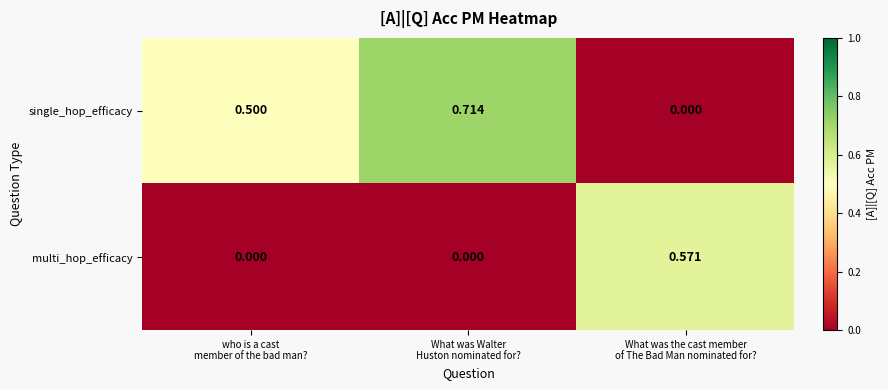

Which series has the largest total across all categories?

single_hop_efficacy